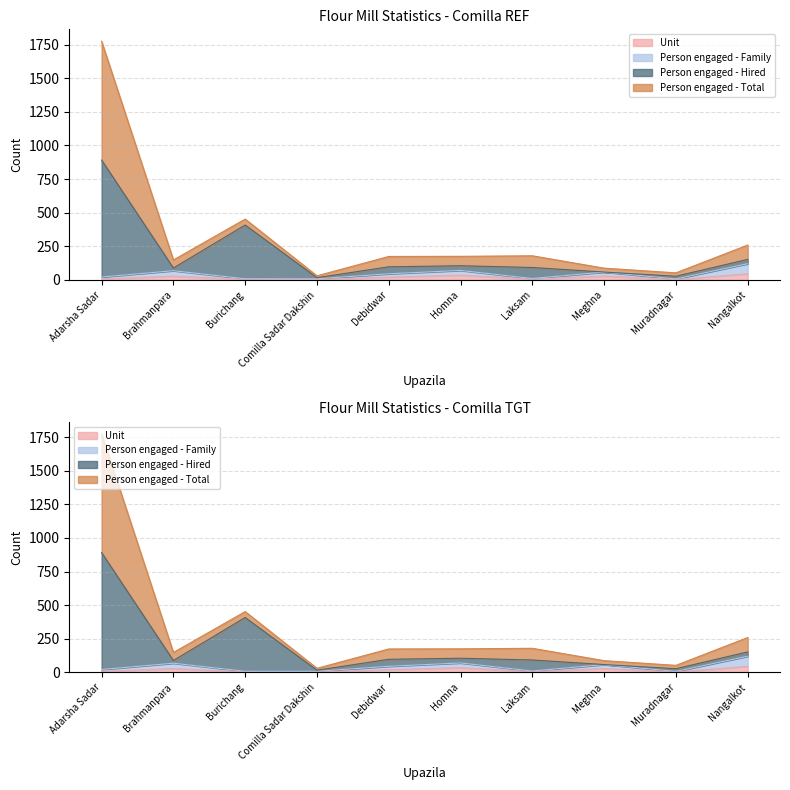

At which category is the sum across all series the highest?

Adarsha Sadar